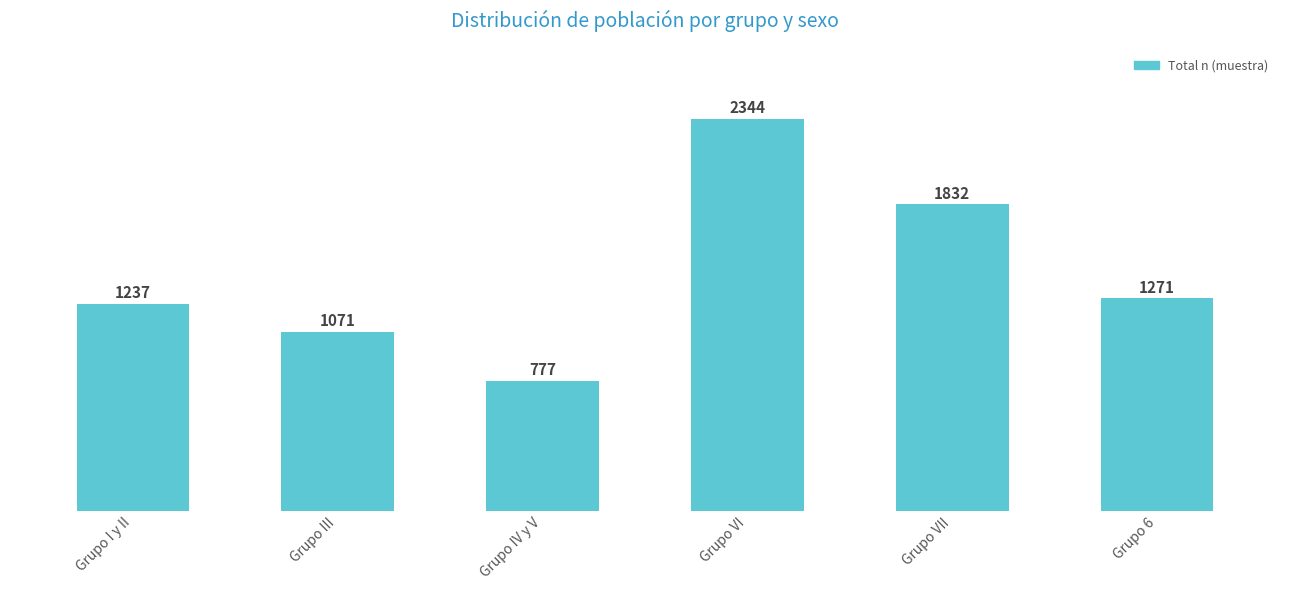

At which category does the chart reach its minimum across all series?

Grupo IV y V